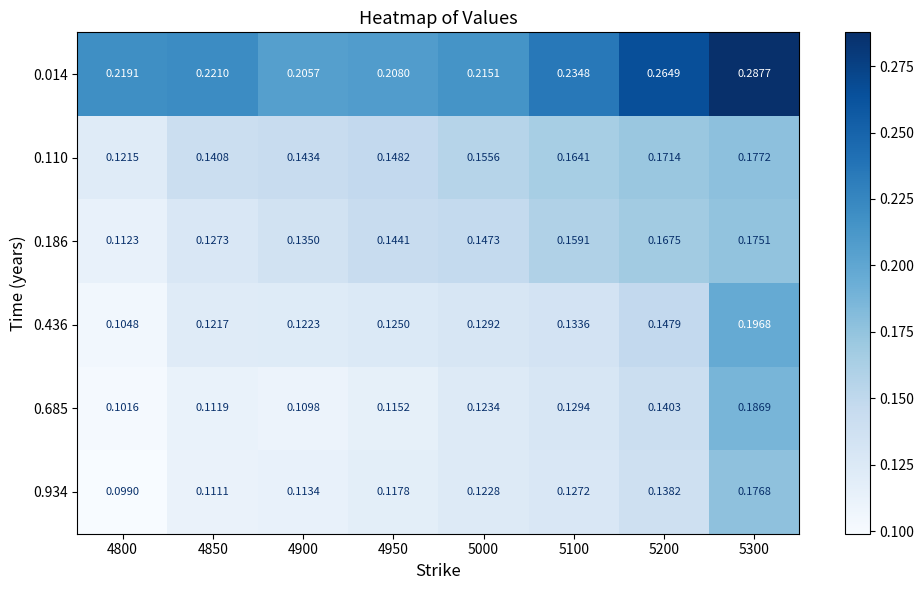

Rank the series at 5300 from lowest to highest value.

0.186, 0.934, 0.110, 0.685, 0.436, 0.014